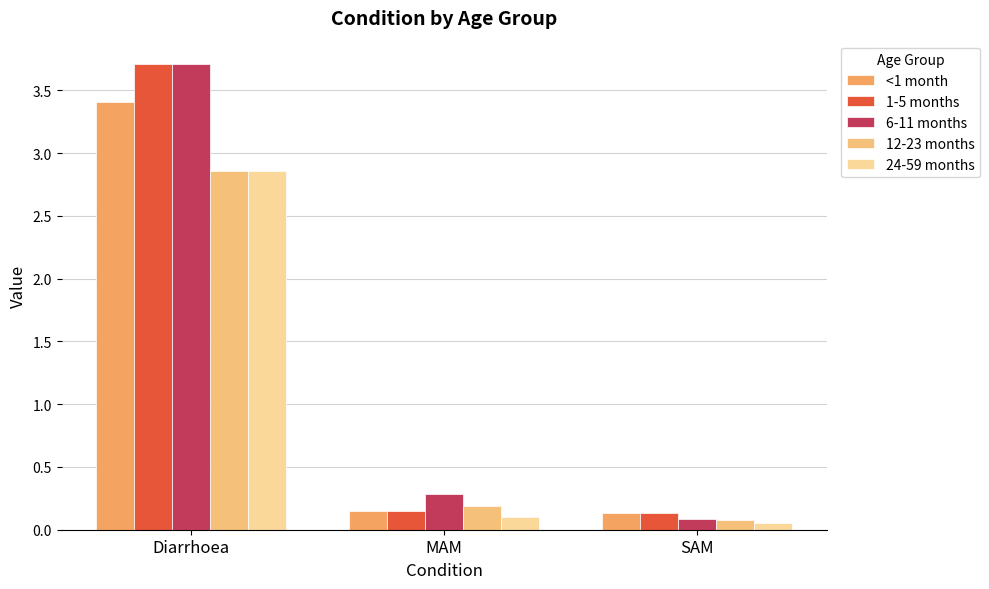

The <1 month series shows 0.1 at SAM. True or false?

True